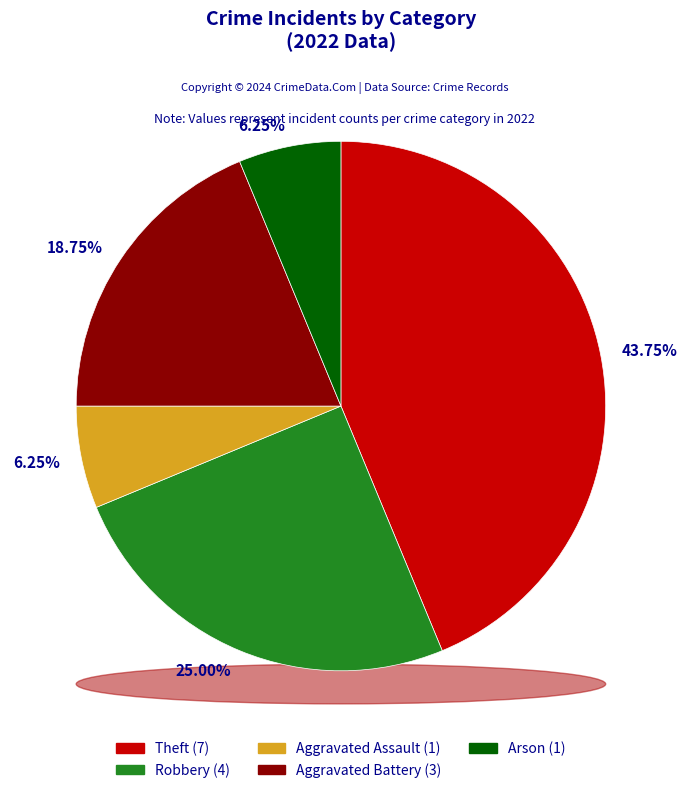

What is the change in value from Theft to Robbery?

-3